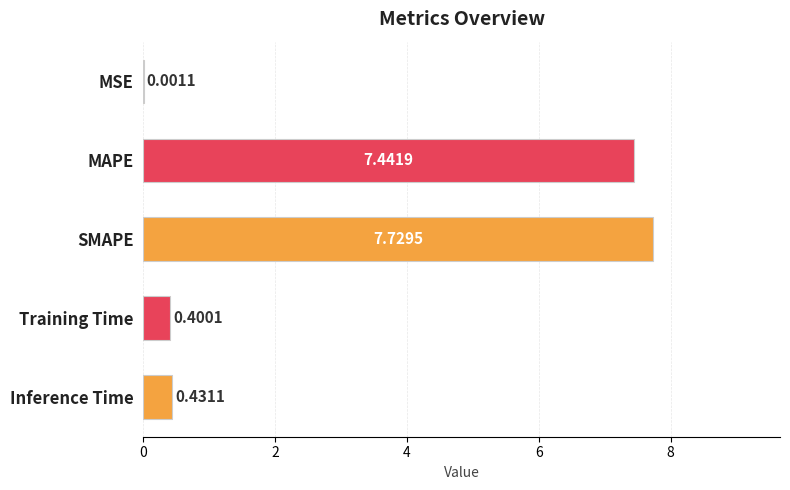

At which category does the chart reach its peak across all series?

SMAPE